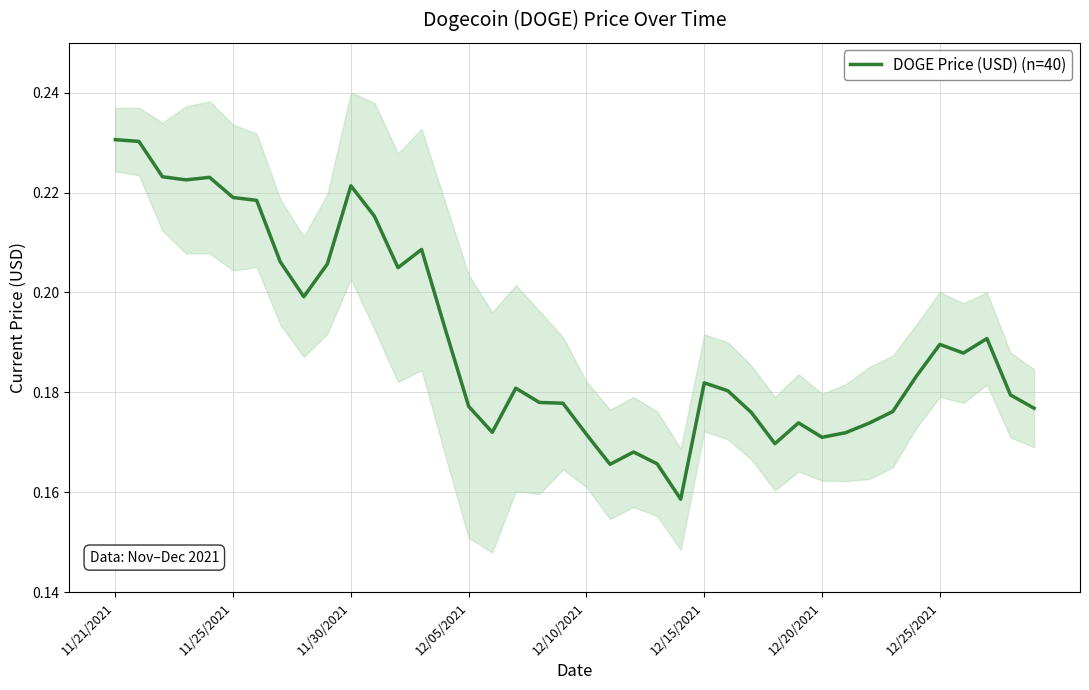

What value does the data have at 24?

0.2